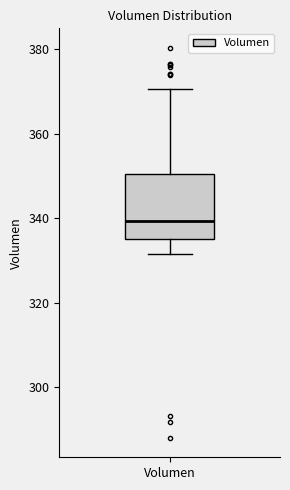

Read this box plot against the y-axis: the position of the median line, the range covered by the box, and the ends of both whiskers. The values are not printed on the chart, so give them approximately, as read against the axis.

median 340, box 336 to 350, whiskers 332 to 370